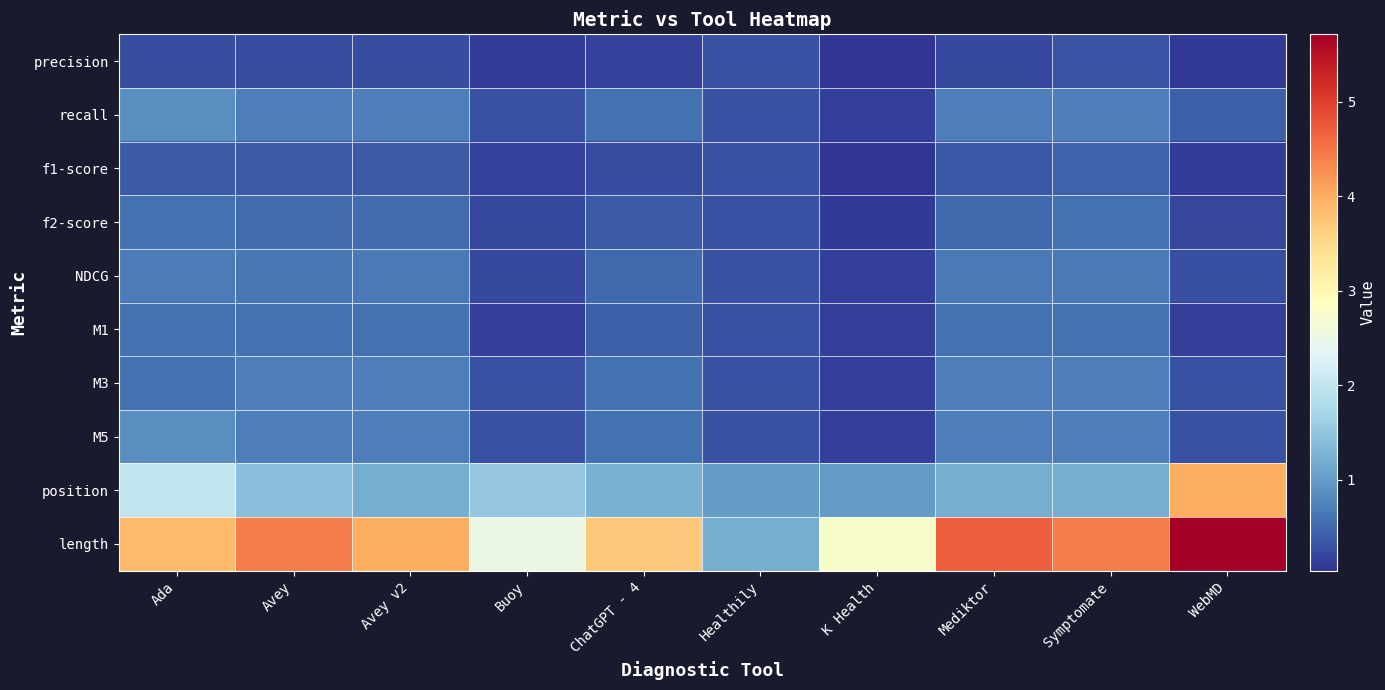

Between Avey and Buoy, which series saw the biggest shift?

length